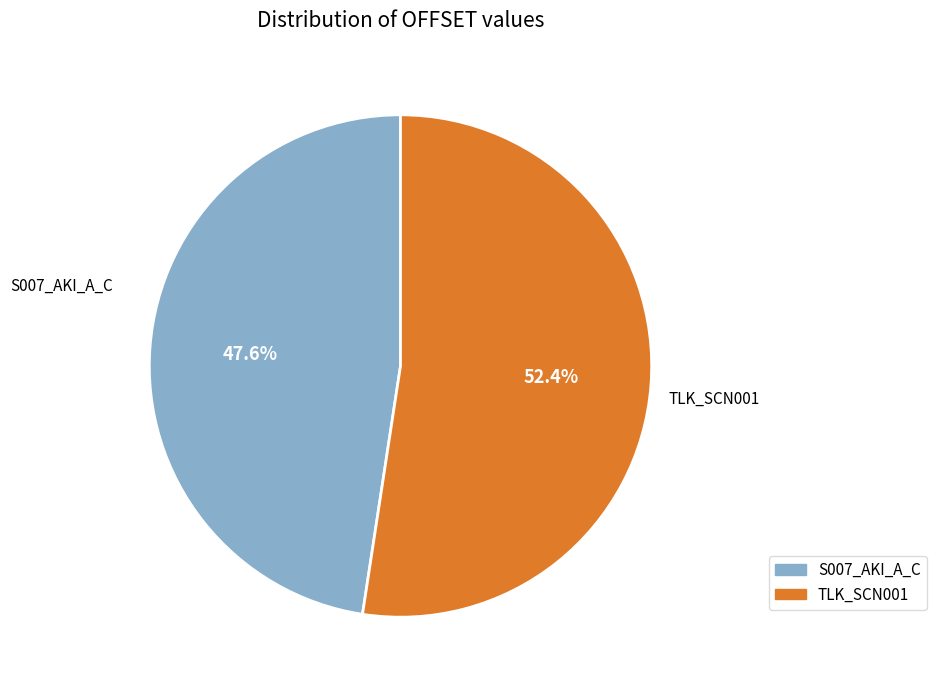

Count the number of slices in the pie.

2